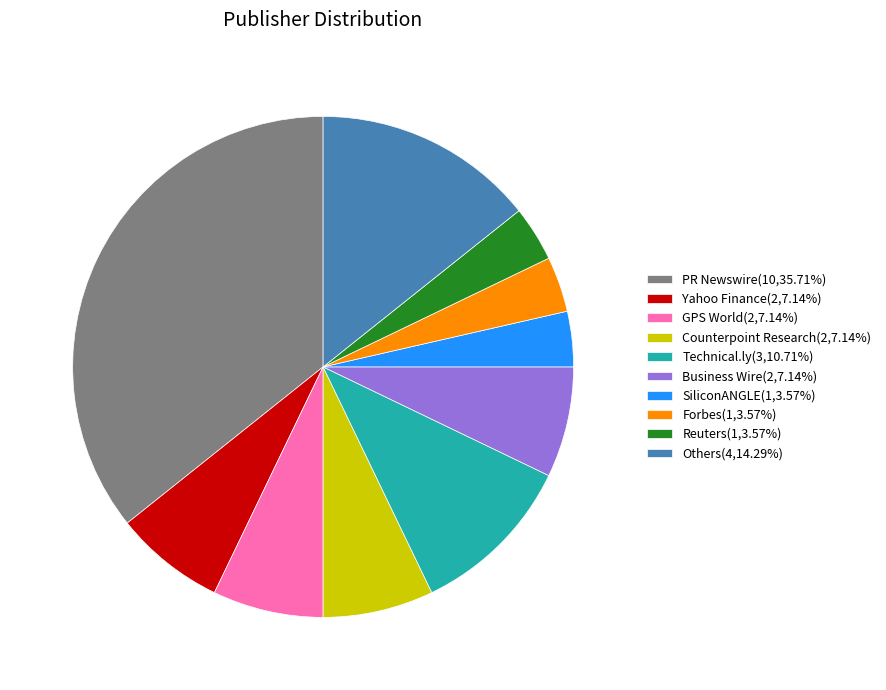

Combined, do PR Newswire(10,35.71%) and Business Wire(2,7.14%) account for over 50%?

No